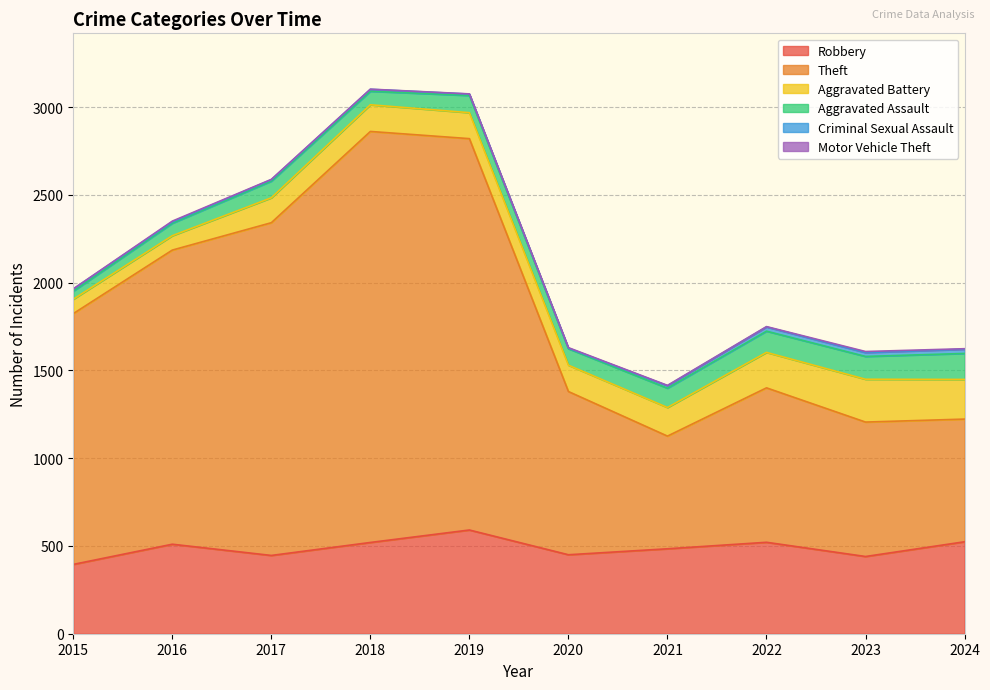

Between 2019 and 2022, which series saw the biggest shift?

Theft